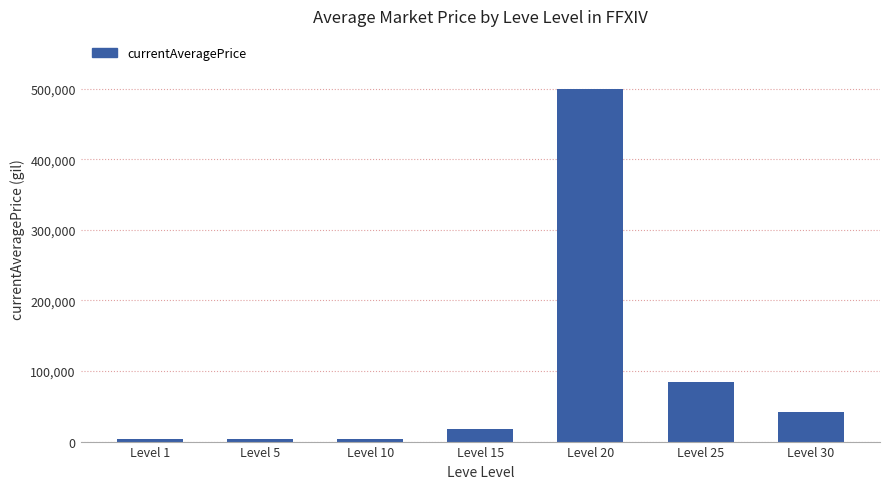

What is the value of the 5th bar from the left?

500000.0